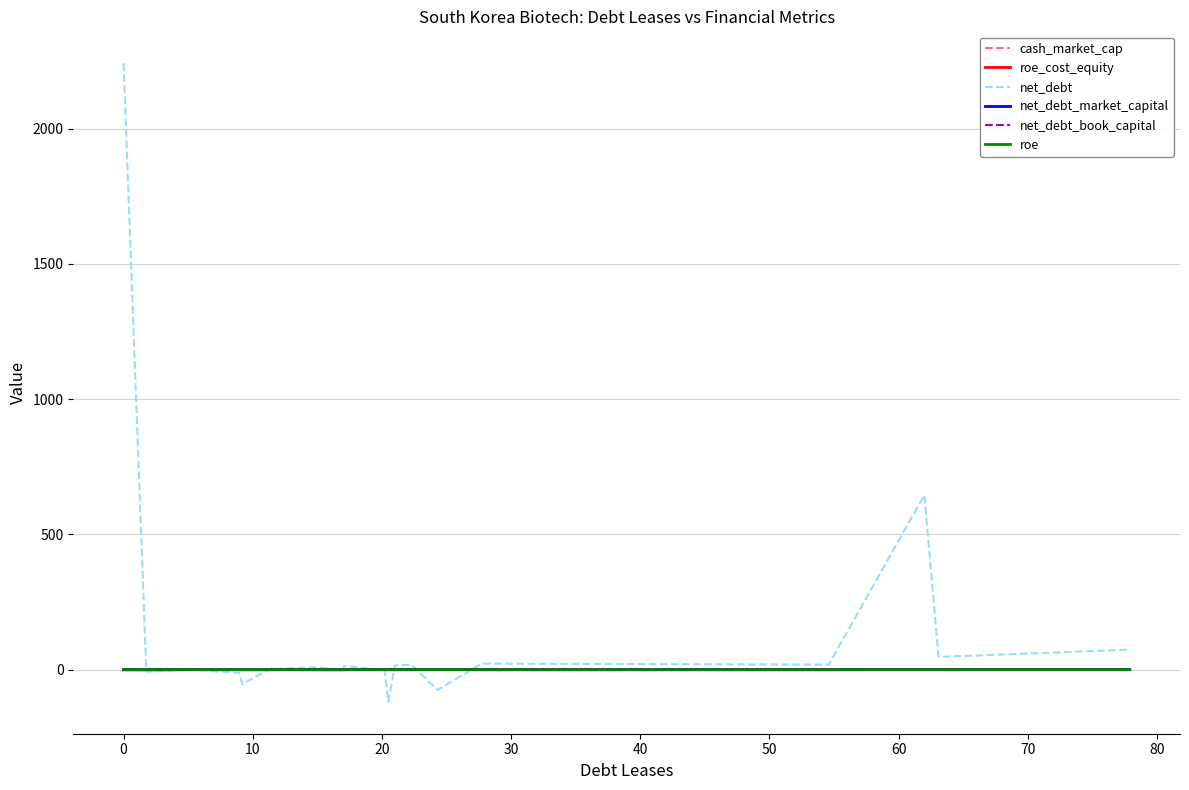

Which series has the widest spread of values?

net_debt